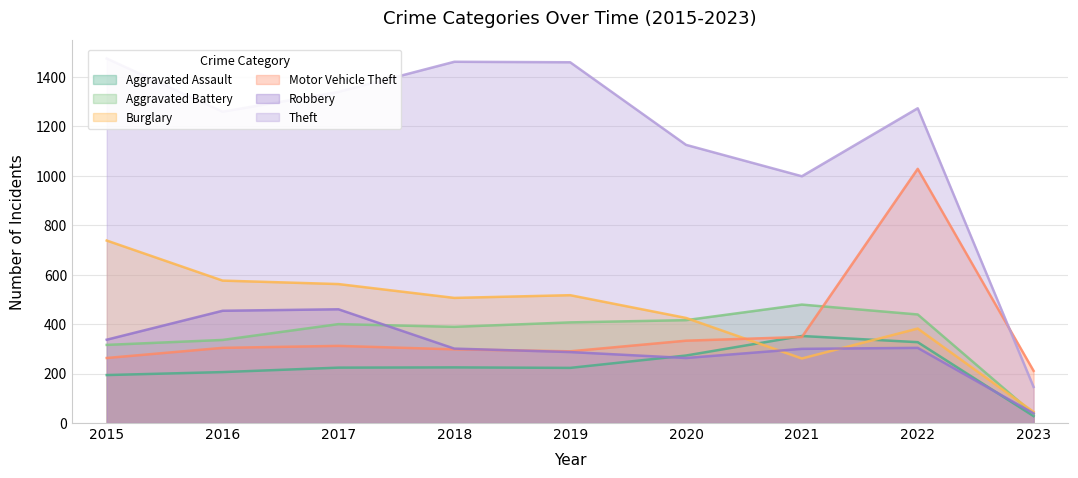

Between 2022 and 2015, which is larger?

2022